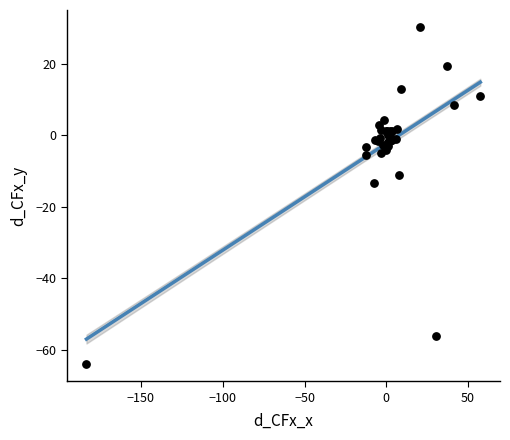

What Y value in the scatter plot is closest to -16?

-13.3